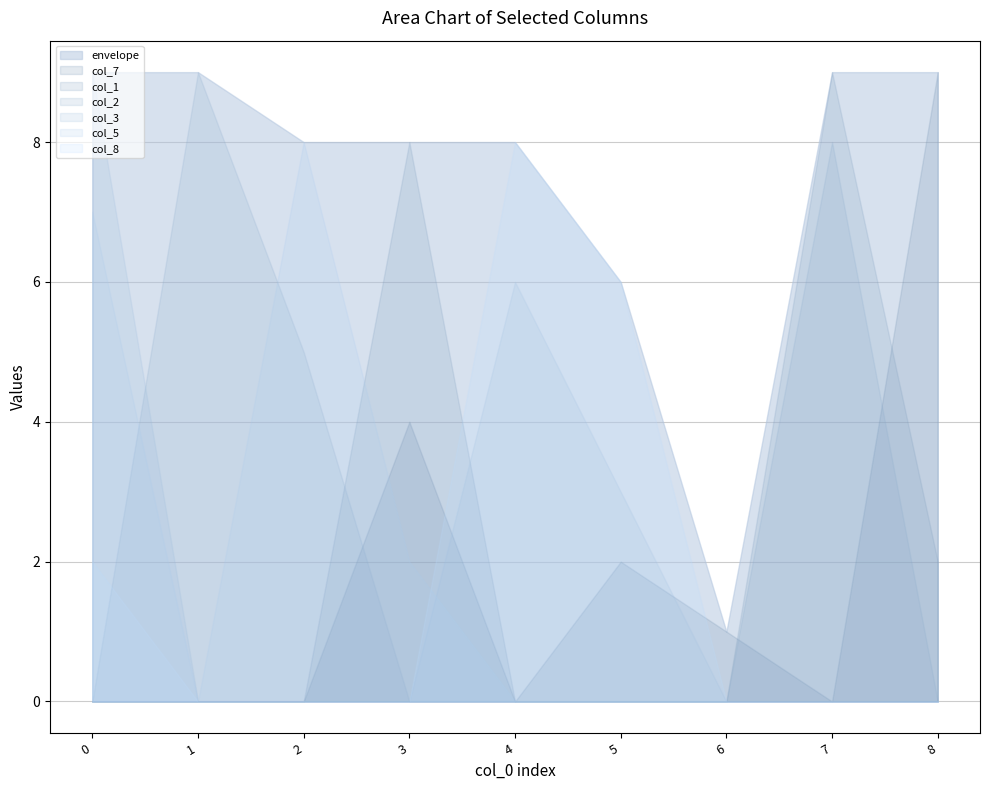

How many times do col_3 and col_2 cross each other?

1